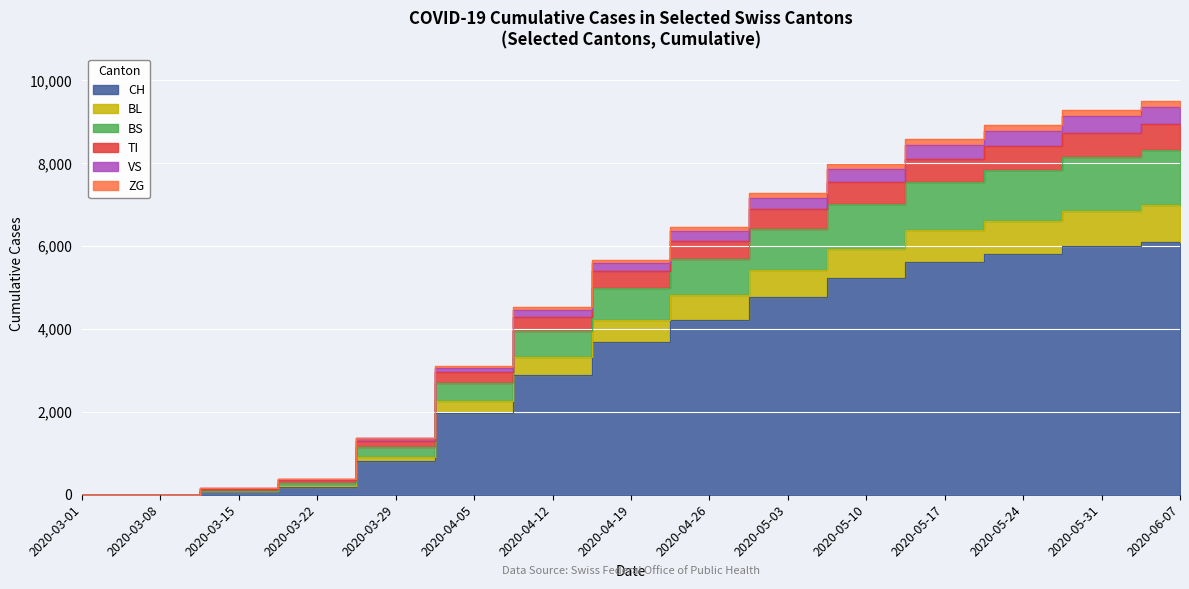

Where does the TI series first go above 5389?

2020-04-26